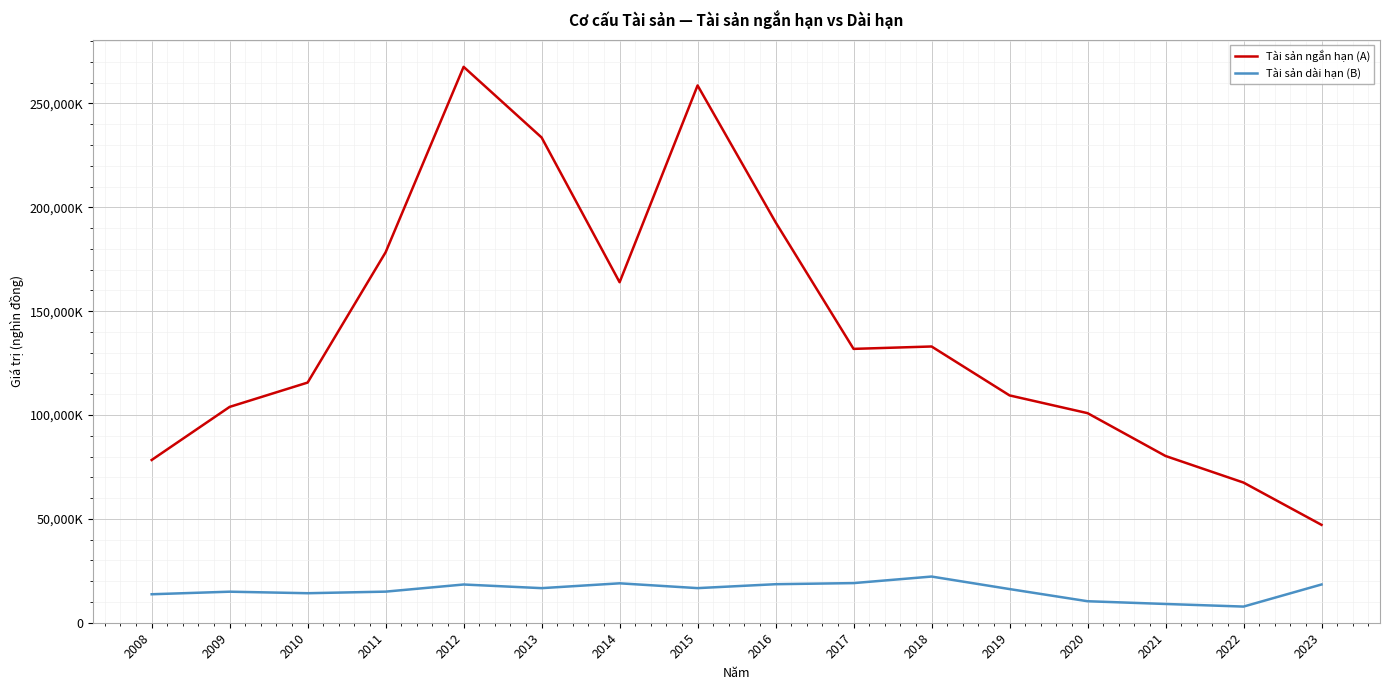

At which category does Tài sản ngắn hạn (A) reach its first local valley?

2014